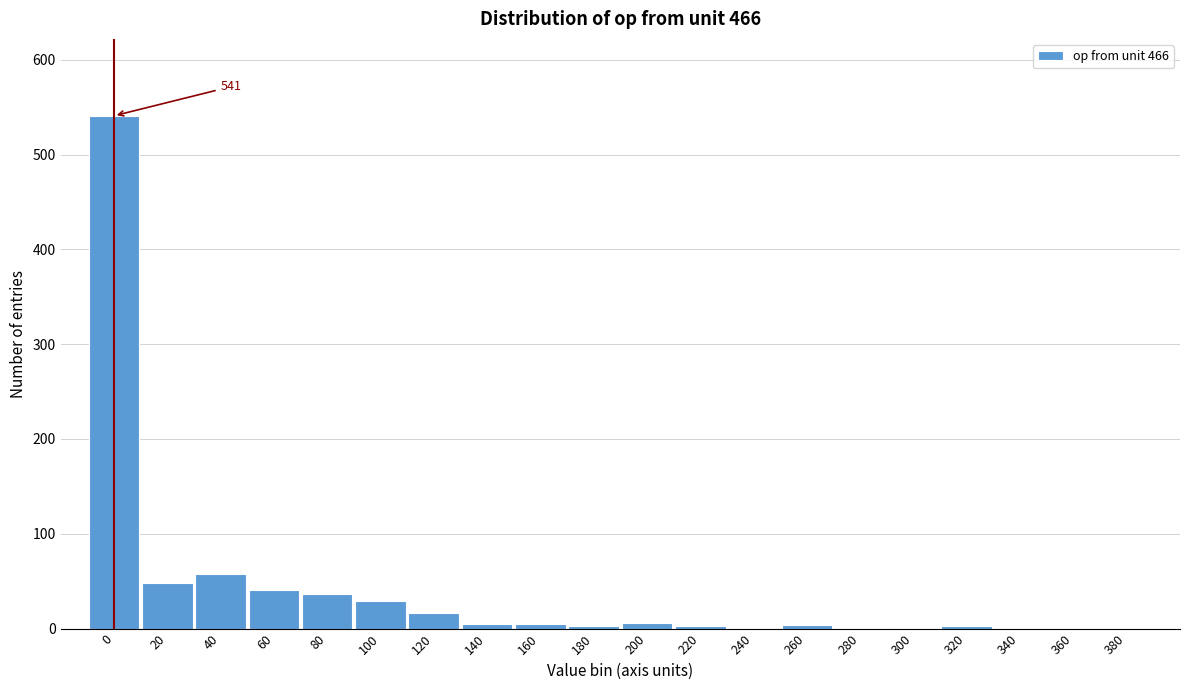

What is the sum of all values?

799